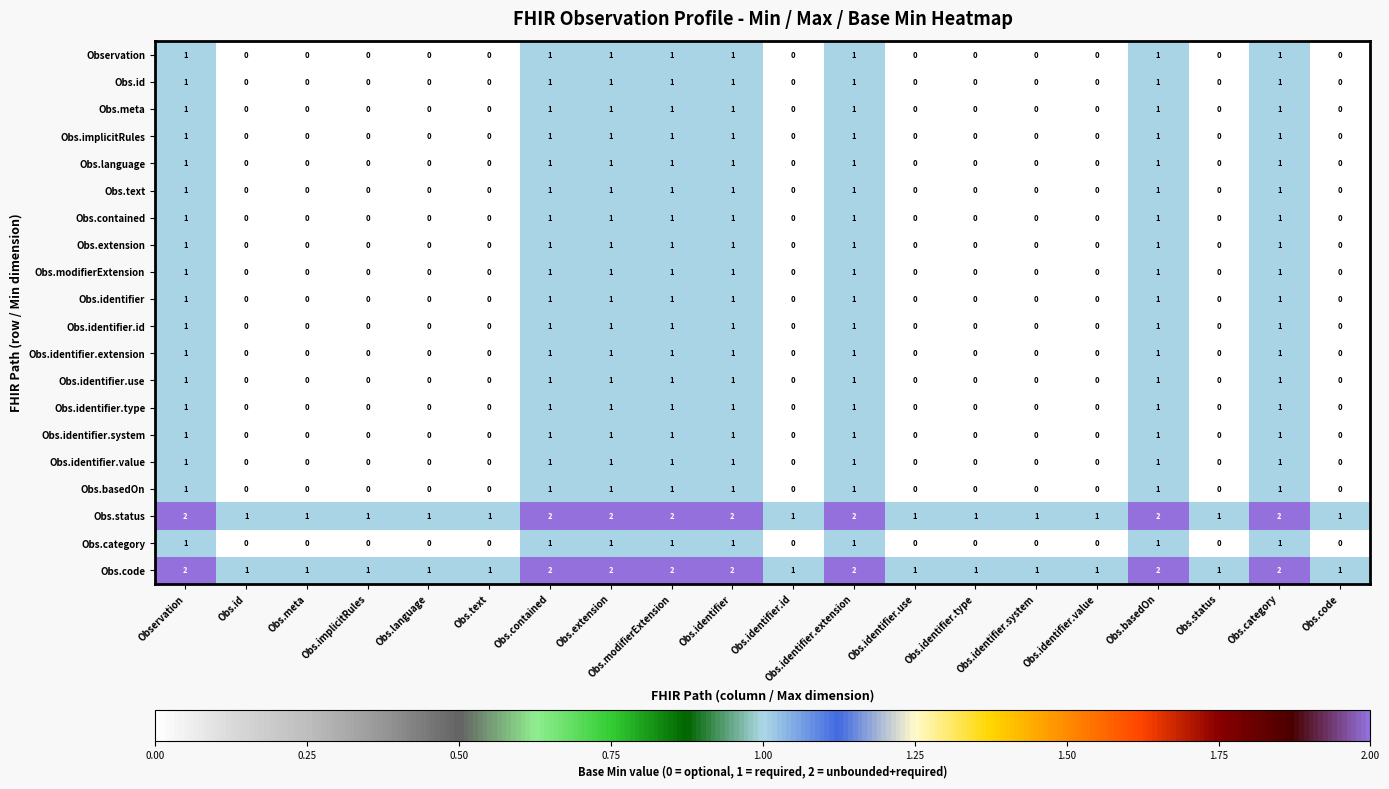

What is the sum of all Obs.status values?

28